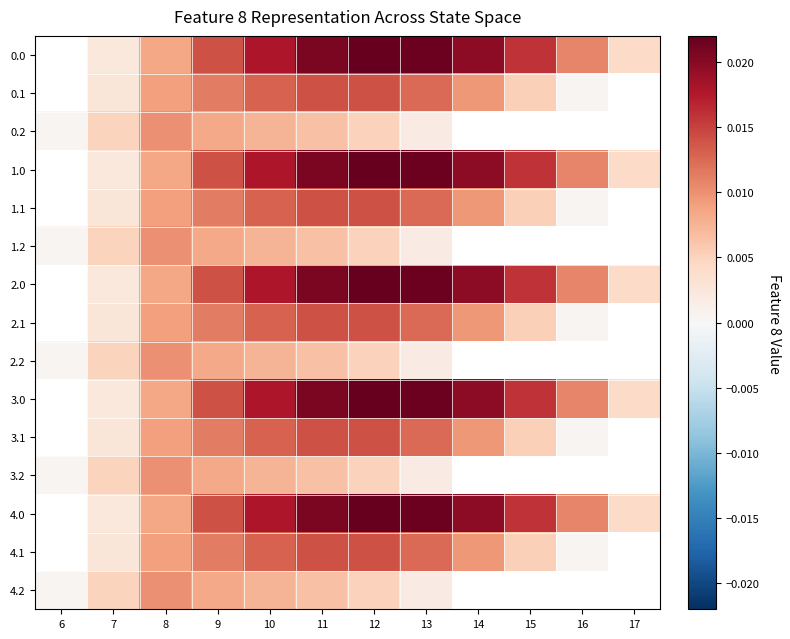

Where does the 0.0 series first go above 0?

7